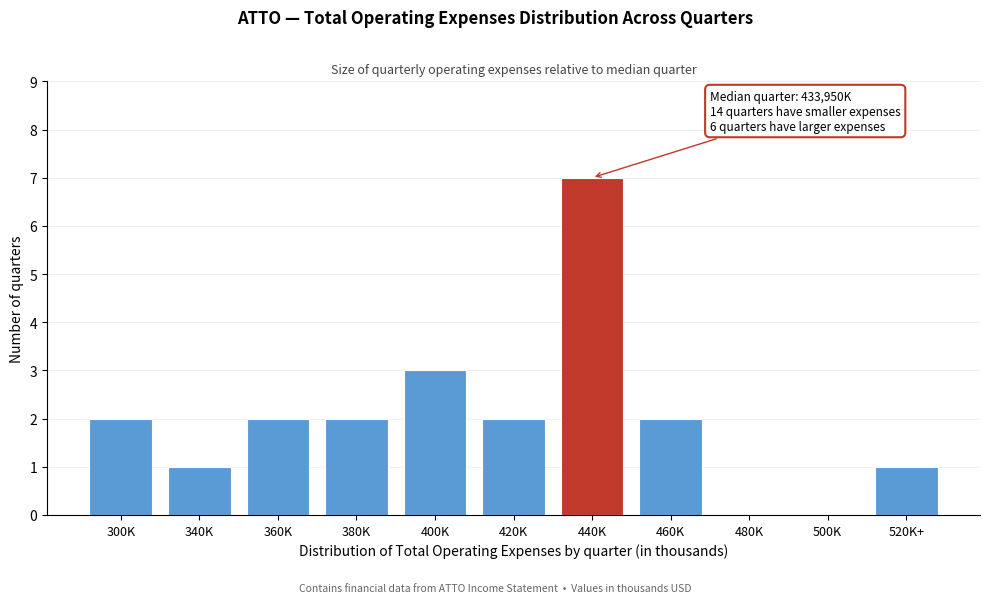

Reading right to left, what are all the values shown in this chart?

520K+=1	500K=0	480K=0	460K=2	440K=7	420K=2	400K=3	380K=2	360K=2	340K=1	300K=2